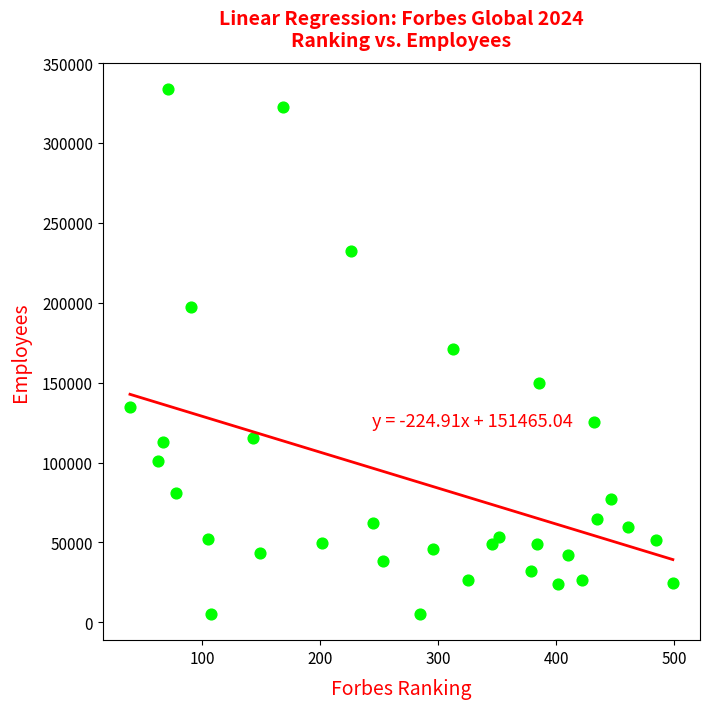

What is the range of Y values (max minus min)?

328617